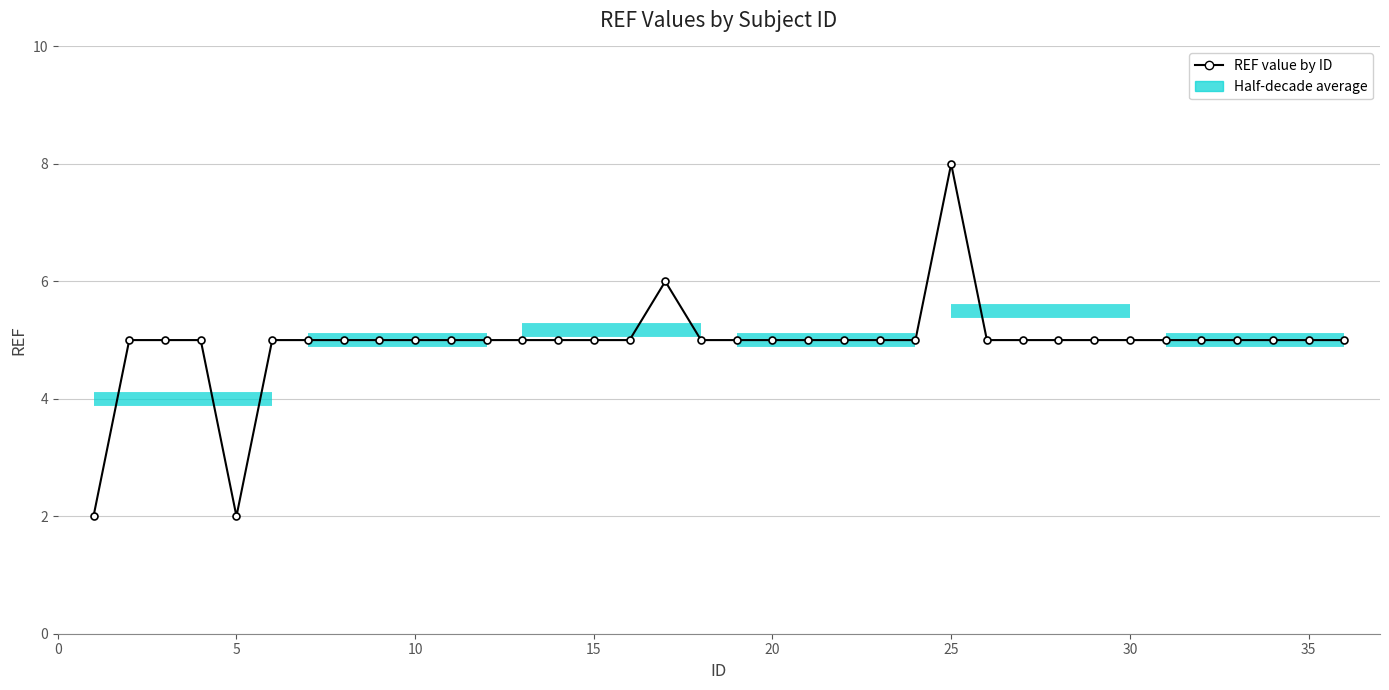

How many interior local peaks (higher than both neighbors) does the data have?

2